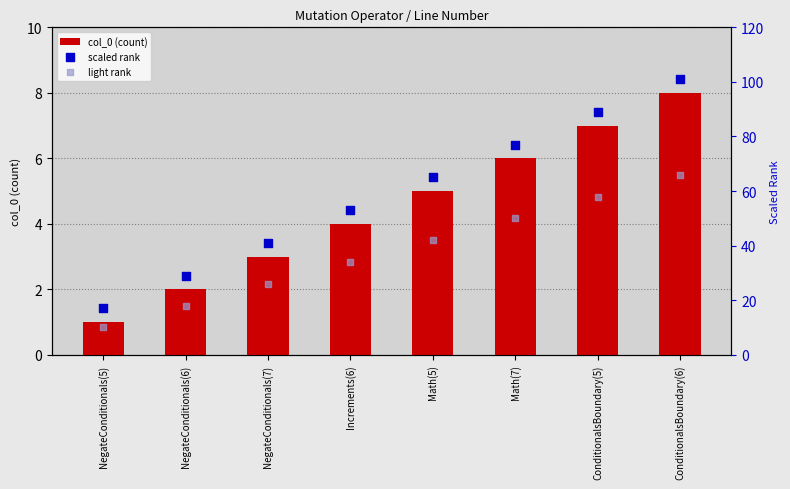

What is the total value across all series at NegateConditionals(5)?

28